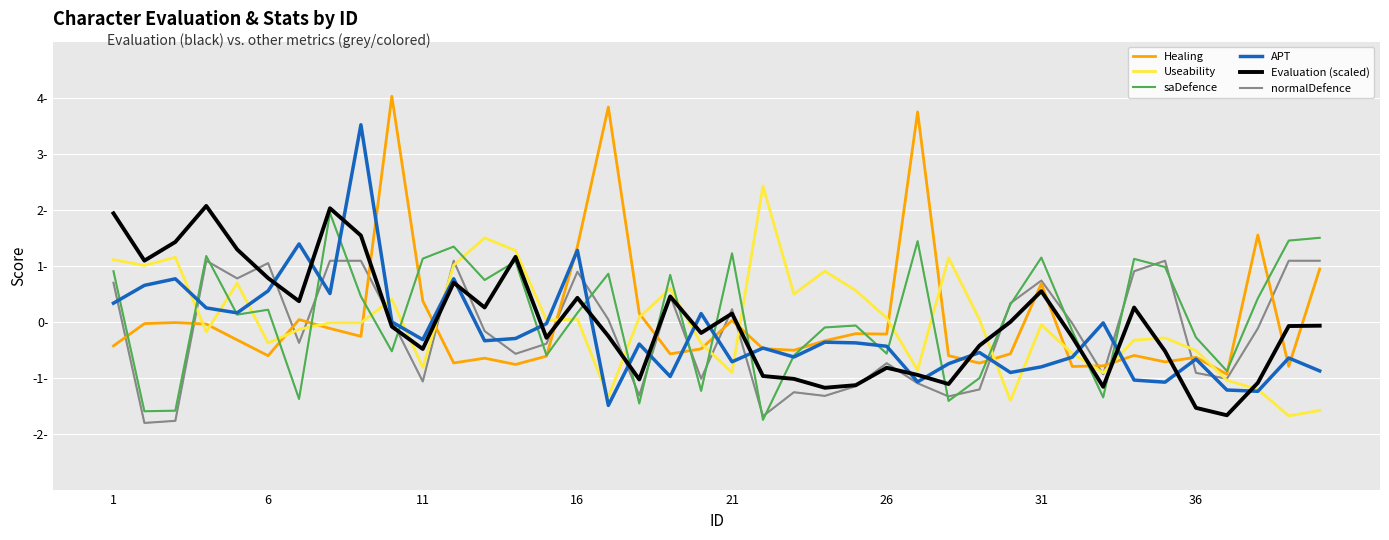

Is this an area chart (filled region under the line)?

No